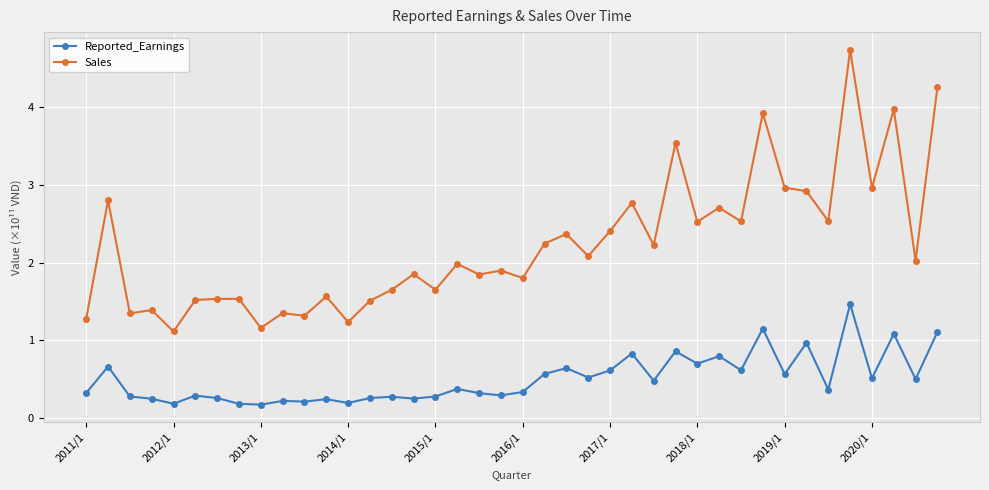

What is the highest value of the Reported_Earnings series?

1.5